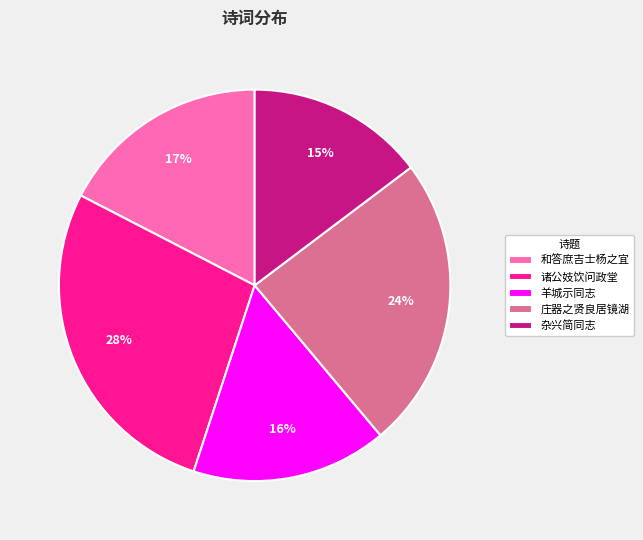

The 和答庶吉士杨之宜 slice represents 10% of the pie. True or false?

False